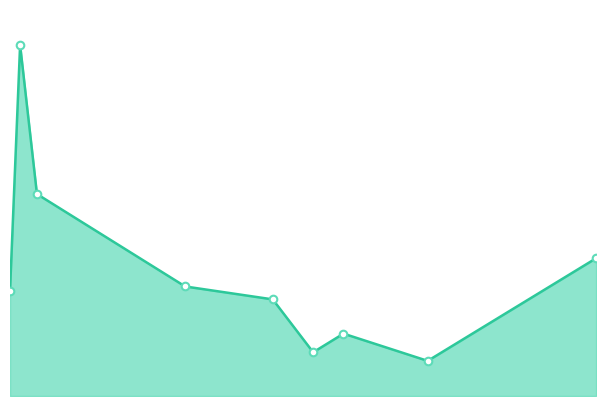

Is this an area chart (filled region under the line)?

Yes